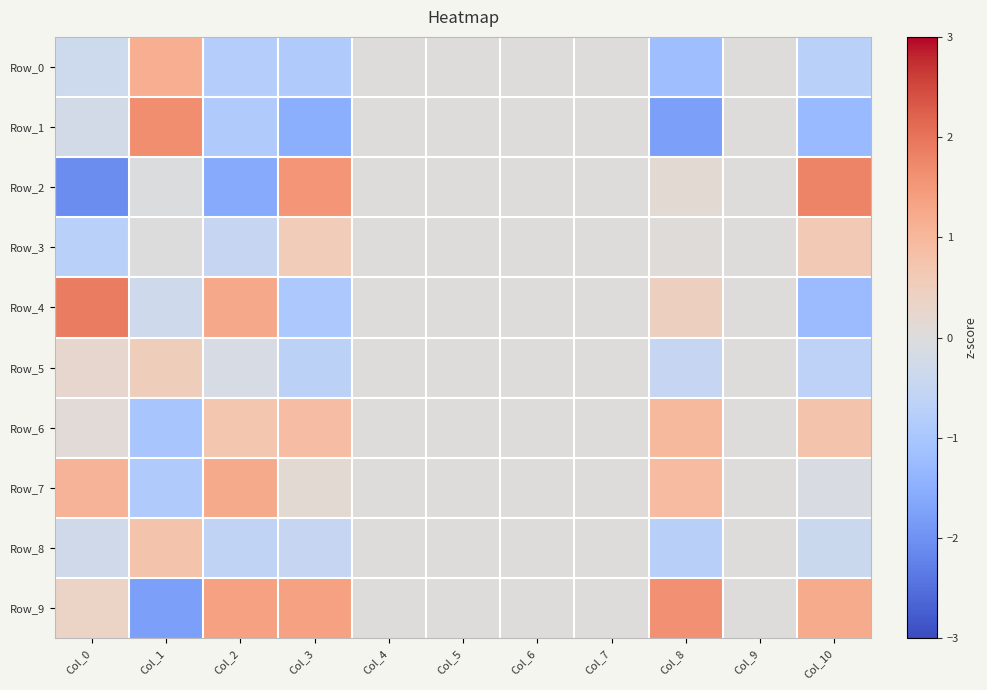

Count the number of categories in the chart.

11